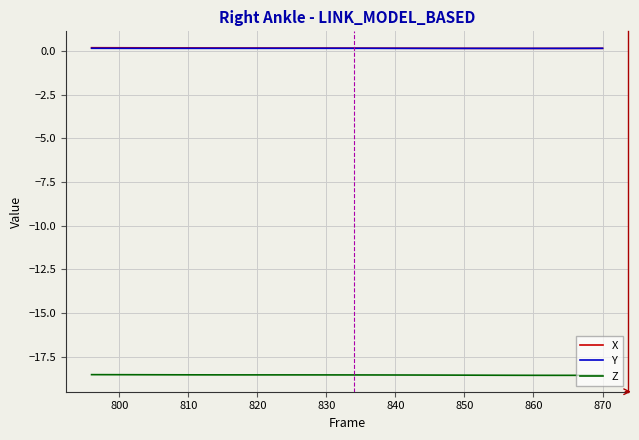

What is the smallest value displayed?

-18.6